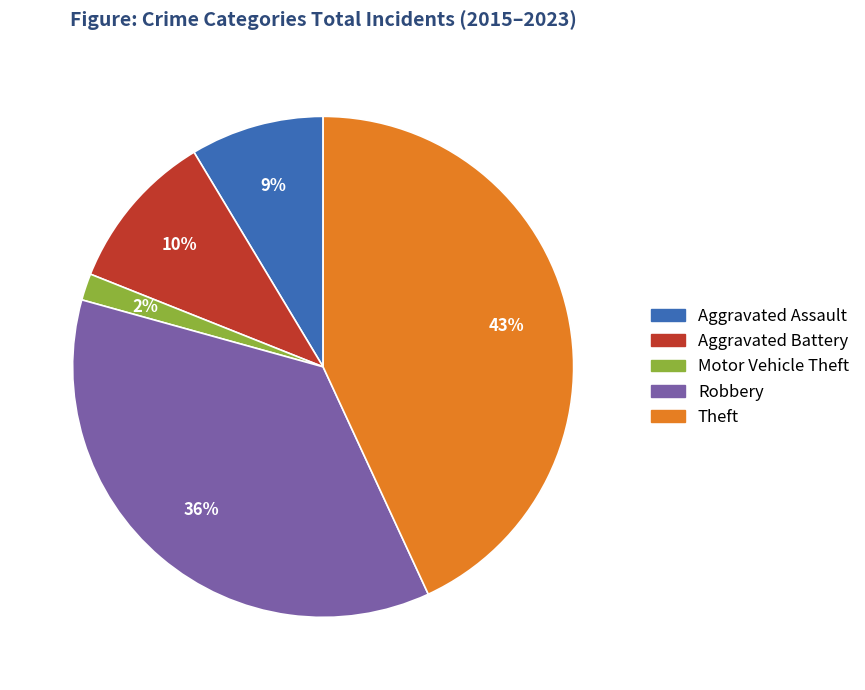

What percentage is the Aggravated Battery slice, to the nearest percent?

10%